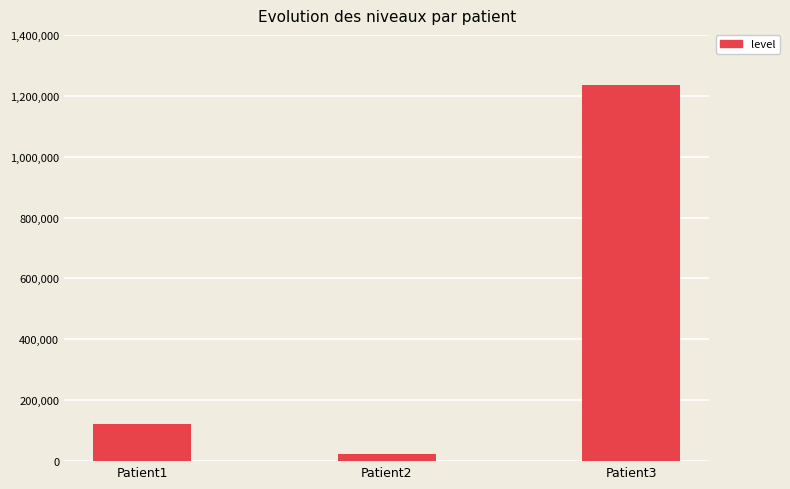

True or false: the data shows 1234018 at Patient3.

True